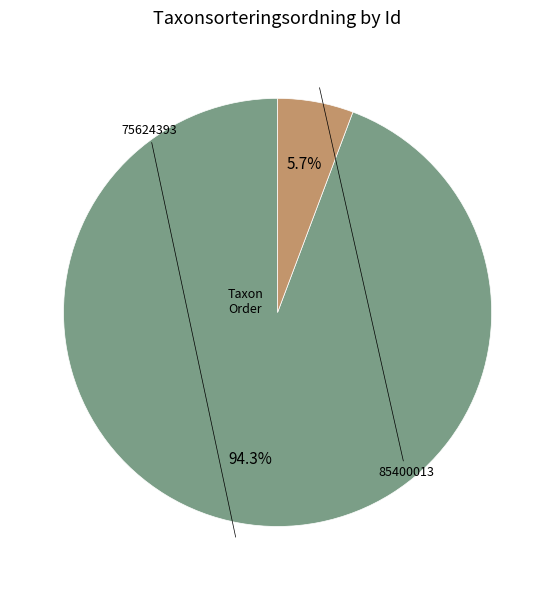

Is there any slice that represents more than half of the pie?

Yes